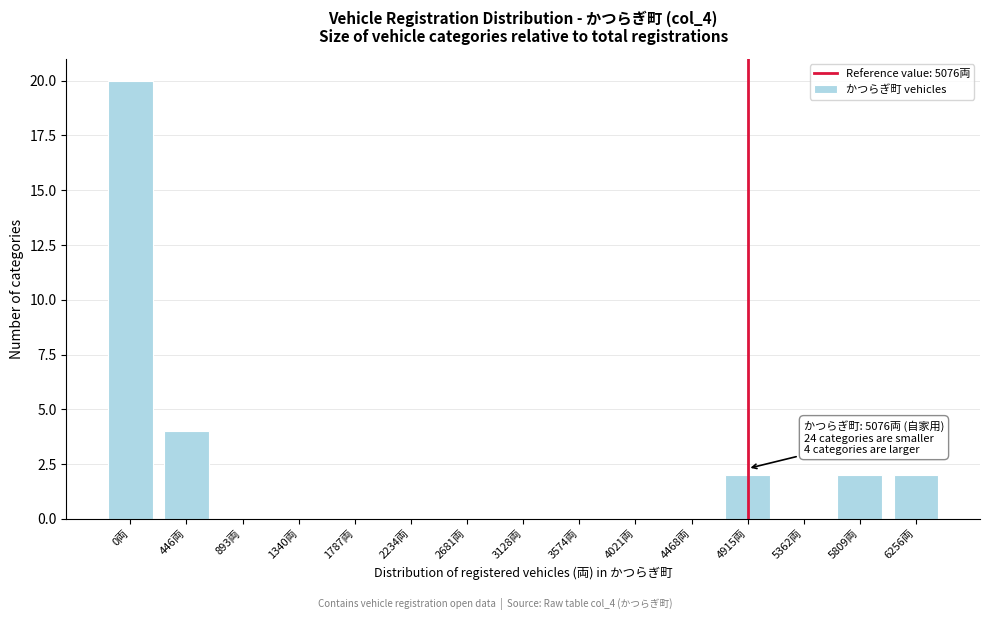

Reading left to right, transcribe all the data shown in this chart.

0両=20	446両=4	893両=0	1340両=0	1787両=0	2234両=0	2681両=0	3128両=0	3574両=0	4021両=0	4468両=0	4915両=2	5362両=0	5809両=2	6256両=2